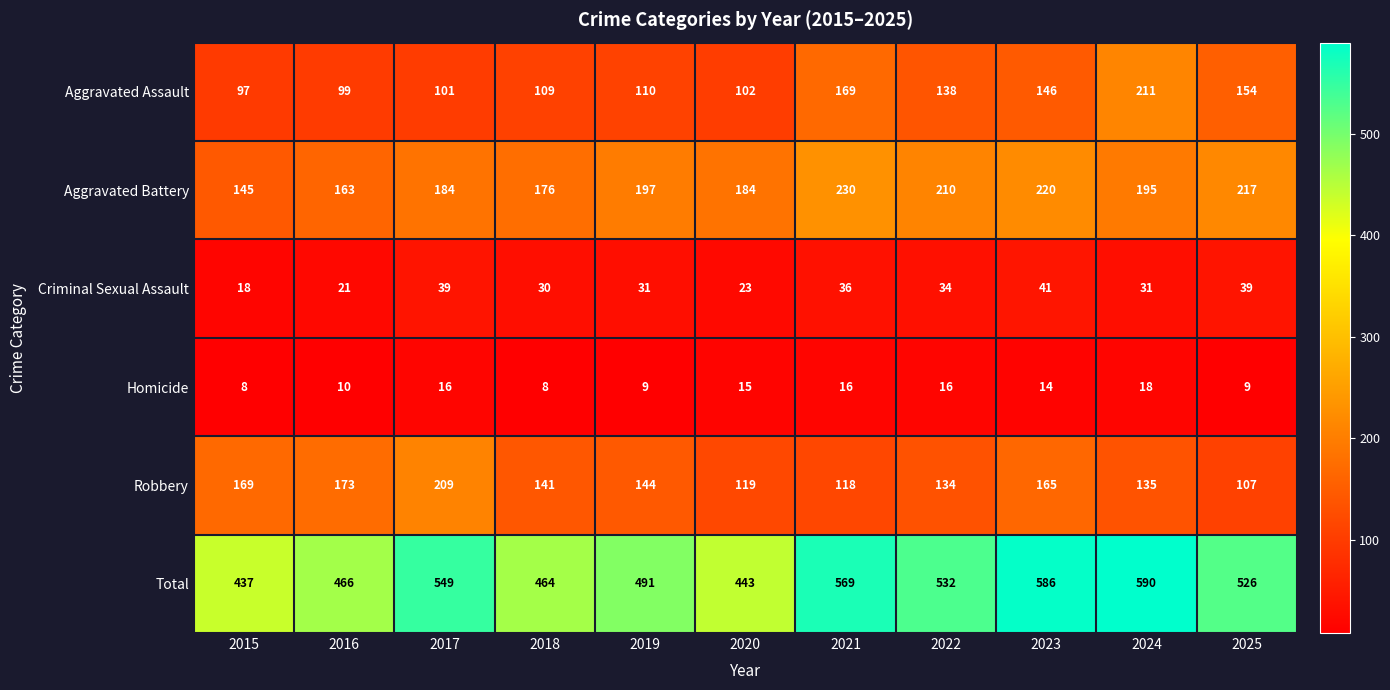

Which series has the widest spread of values?

Total